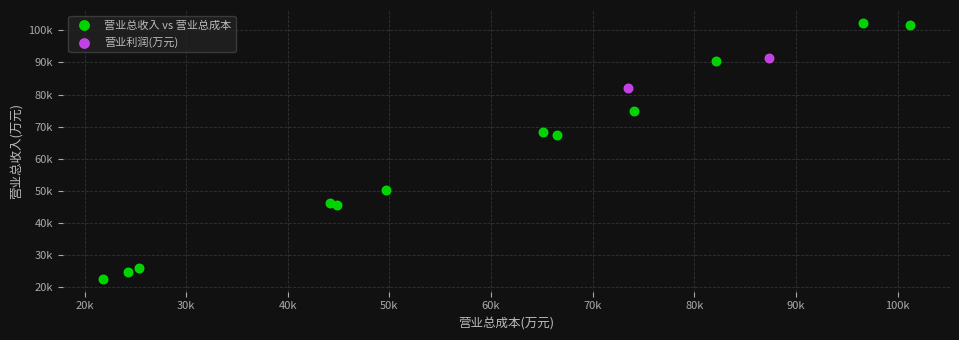

What are all the series names shown in the legend?

营业总收入 vs 营业总成本, 营业利润(万元)